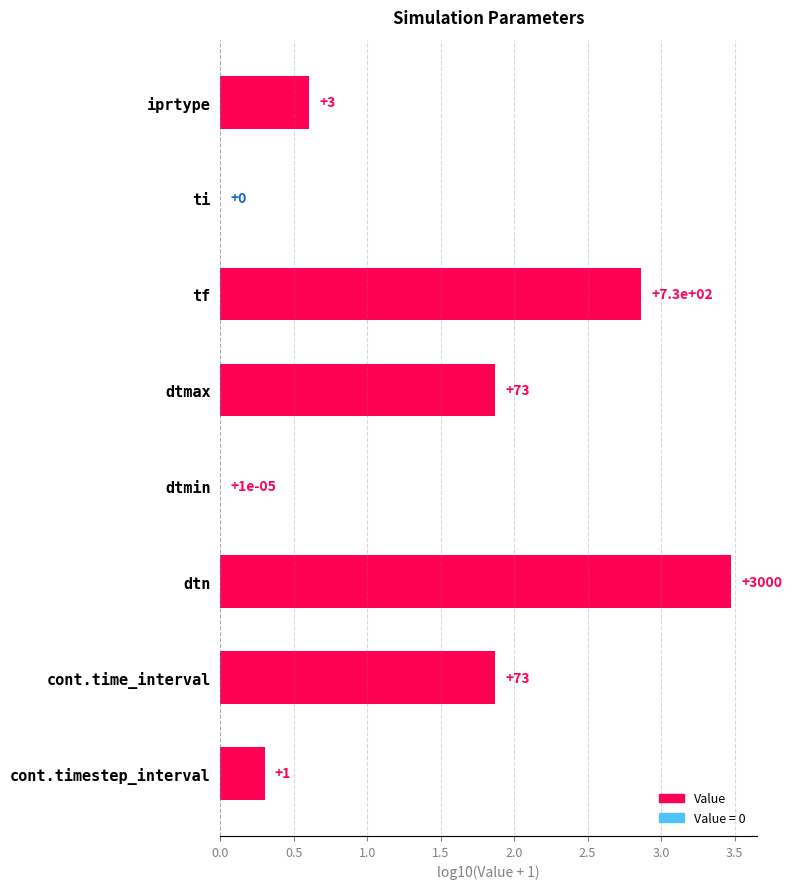

Are the bars horizontal?

Yes